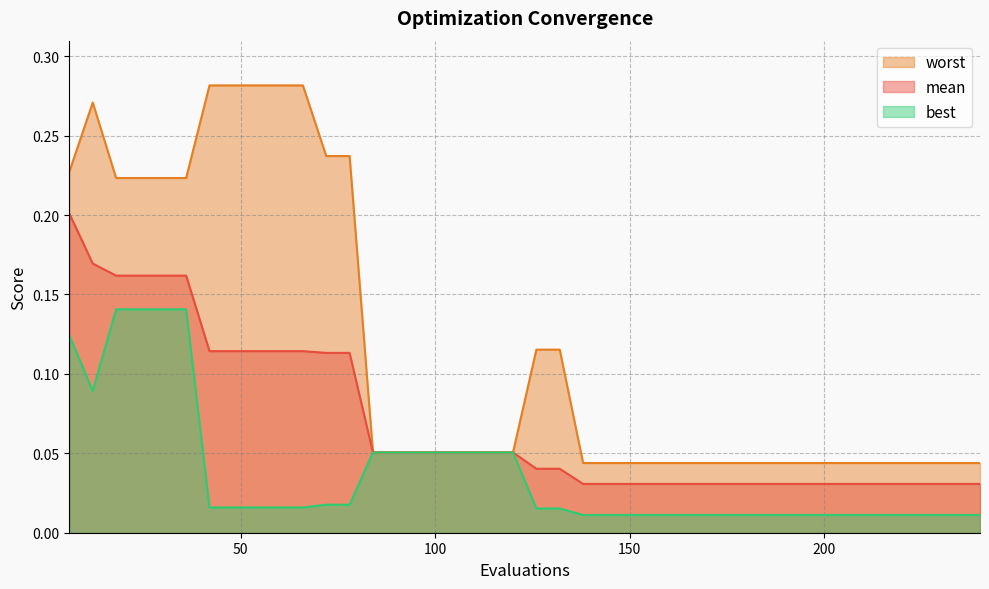

Reading left to right, what are all the values shown in this chart?

mean: 0.2	0.2	0.2	0.2	0.2	0.2	0.1	0.1	0.1	0.1	0.1	0.1	0.1	0.1	0.1	0.1	0.1	0.1	0.1	0.1	0.0	0.0	0.0	0.0	0.0	0.0	0.0	0.0	0.0	0.0	0.0	0.0	0.0	0.0	0.0	0.0	0.0	0.0	0.0	0.0
best: 0.1	0.1	0.1	0.1	0.1	0.1	0.0	0.0	0.0	0.0	0.0	0.0	0.0	0.1	0.1	0.1	0.1	0.1	0.1	0.1	0.0	0.0	0.0	0.0	0.0	0.0	0.0	0.0	0.0	0.0	0.0	0.0	0.0	0.0	0.0	0.0	0.0	0.0	0.0	0.0
worst: 0.2	0.3	0.2	0.2	0.2	0.2	0.3	0.3	0.3	0.3	0.3	0.2	0.2	0.1	0.1	0.1	0.1	0.1	0.1	0.1	0.1	0.1	0.0	0.0	0.0	0.0	0.0	0.0	0.0	0.0	0.0	0.0	0.0	0.0	0.0	0.0	0.0	0.0	0.0	0.0